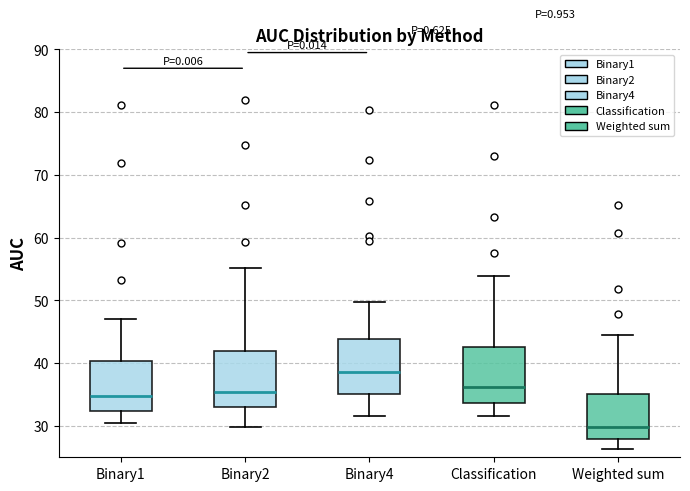

Which box has the highest median line?

Binary4